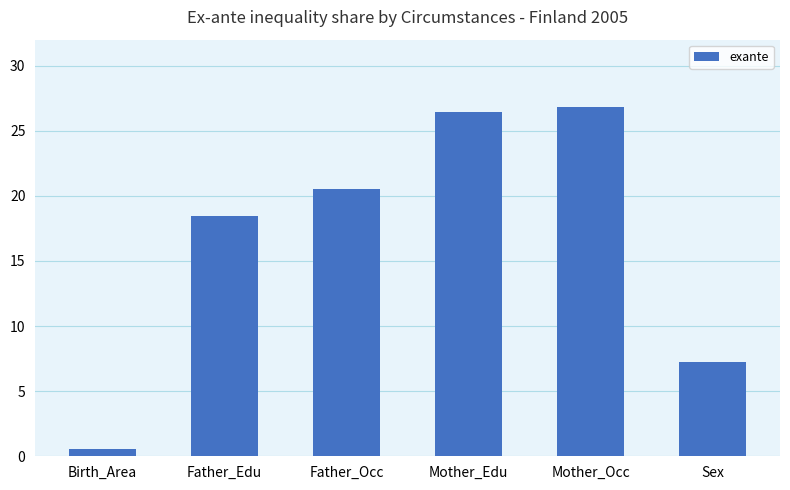

How many values are below 20?

3